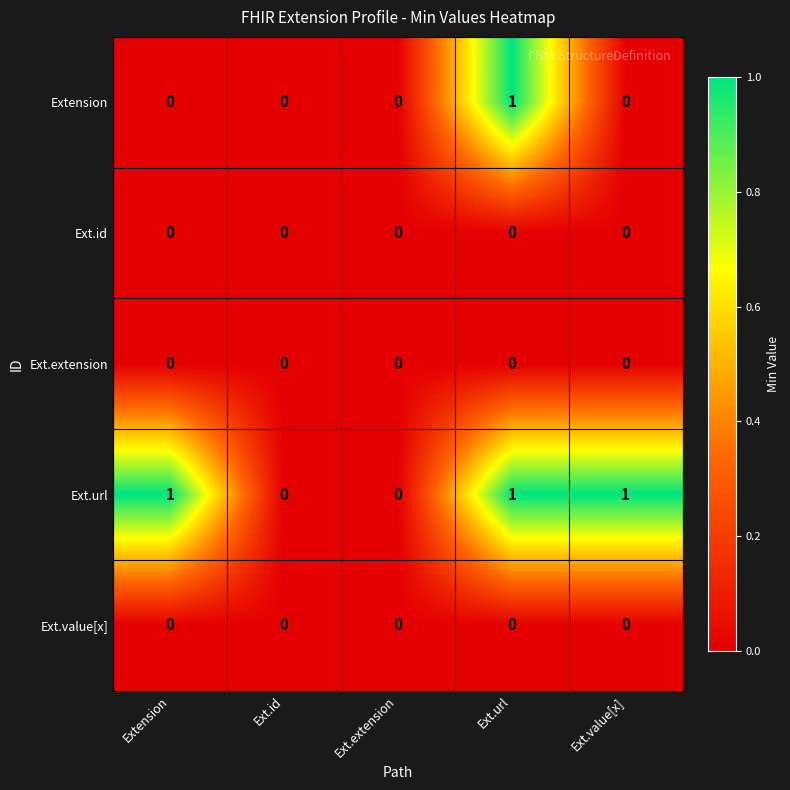

True or false: Extension has a value of 1 at Ext.url.

True